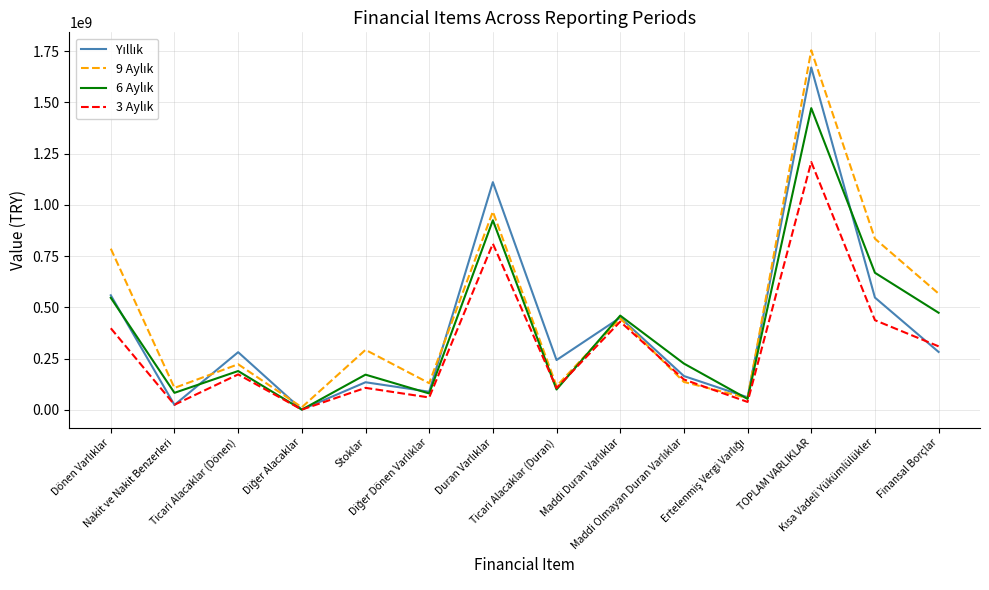

What is the greatest value displayed?

1753667135